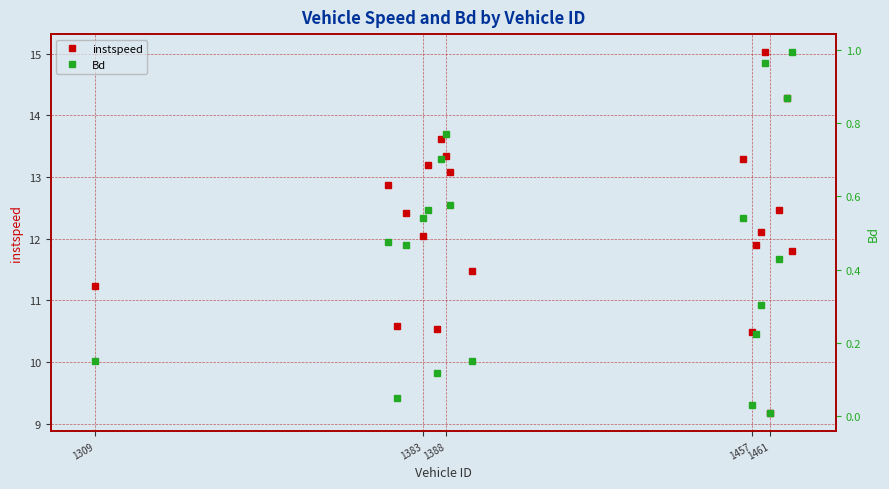

In instspeed, how many points are higher than both neighbors (excluding endpoints)?

7